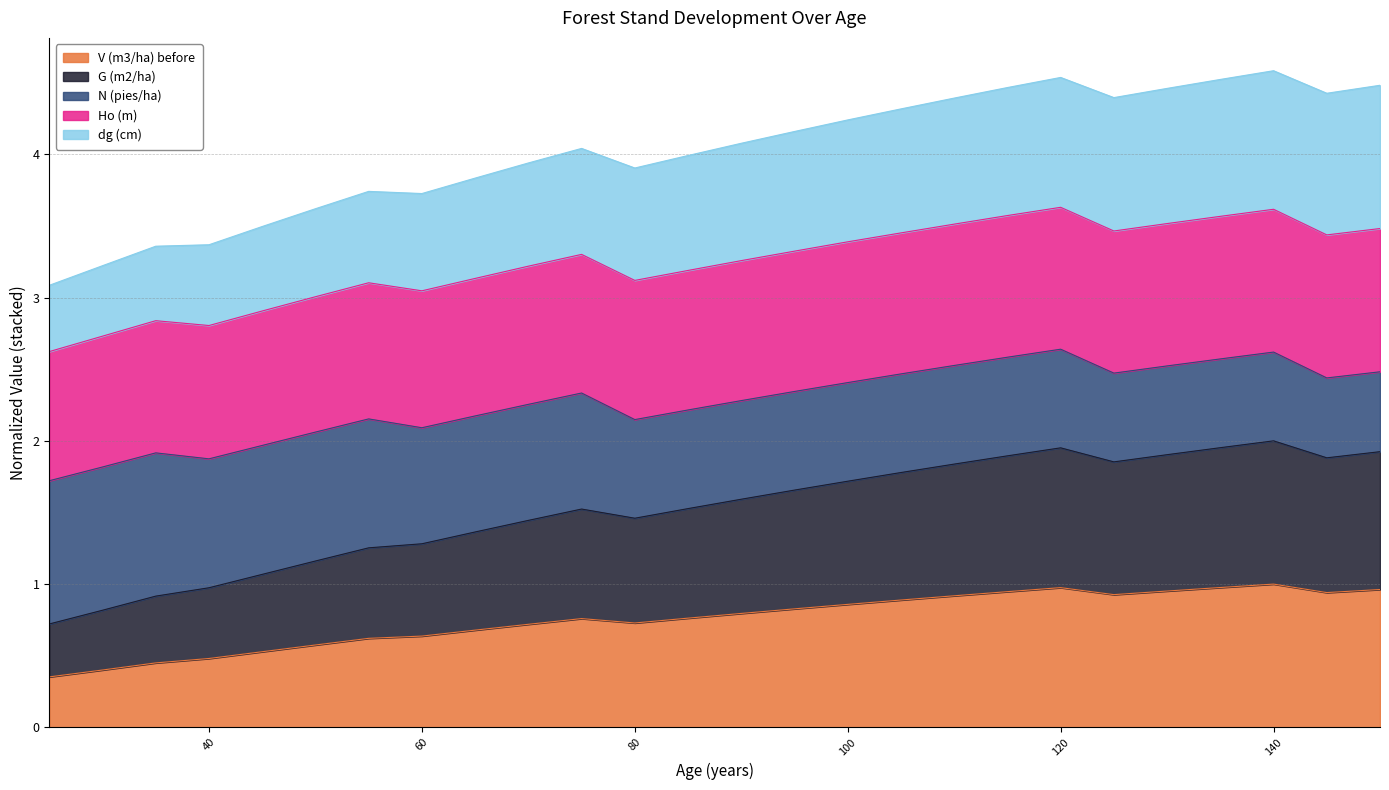

Is it true that Ho (m) equals 6.2 at 55?

False